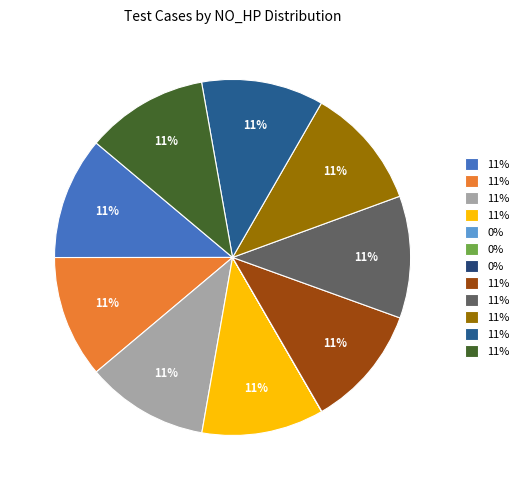

To the nearest percent, what is the average slice percentage?

8%